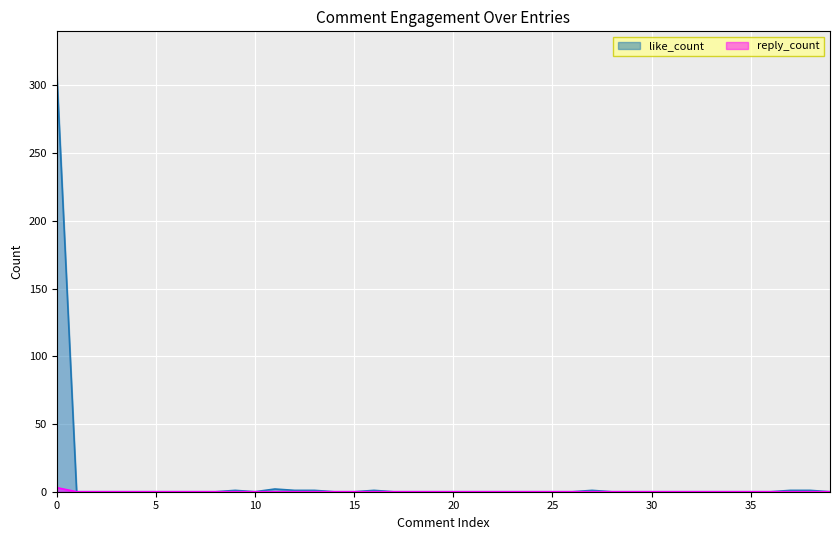

Reading left to right, list all the values displayed in this chart.

like_count: 309	0	0	0	0	0	0	0	0	1	0	2	1	1	0	0	1	0	0	0	0	0	0	0	0	0	0	1	0	0	0	0	0	0	0	0	0	1	1	0
reply_count: 3	0	0	0	0	0	0	0	0	0	0	0	0	0	0	0	0	0	0	0	0	0	0	0	0	0	0	0	0	0	0	0	0	0	0	0	0	0	0	0